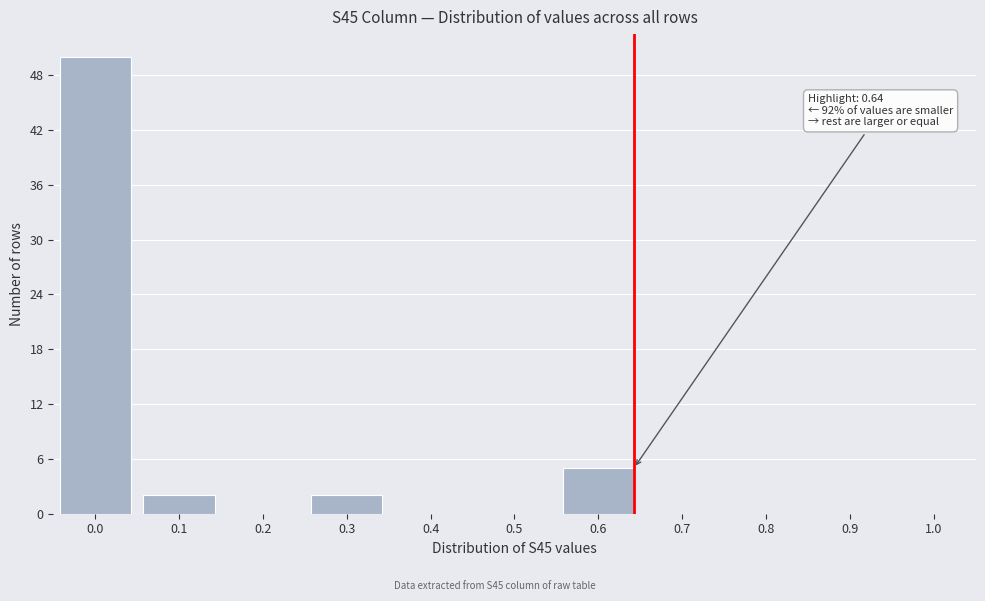

Reading left to right, transcribe all the data shown in this chart.

0.0=50	0.1=2	0.2=0	0.3=2	0.4=0	0.5=0	0.6=5	0.7=0	0.8=0	0.9=0	1.0=0